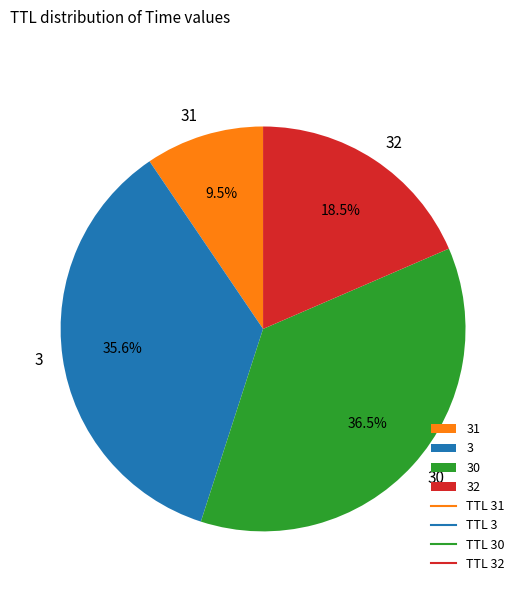

Rank the categories by value from highest to lowest.

30, 3, 32, 31